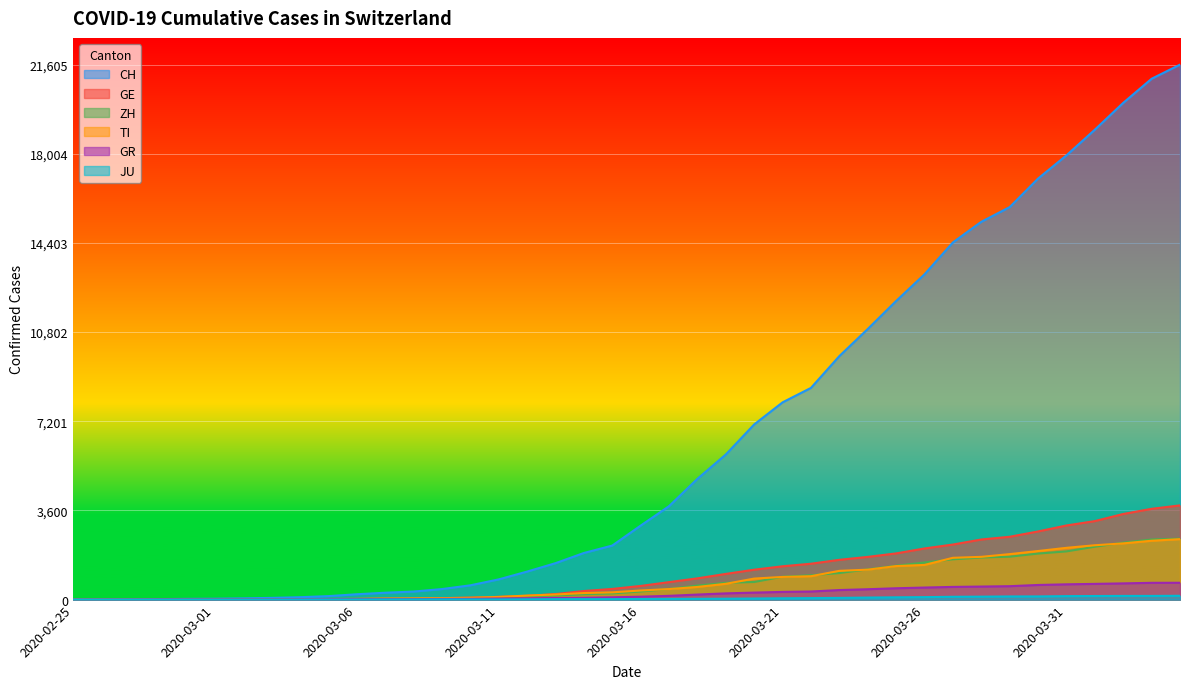

What is the label of the 27th point from the left?

2020-03-22